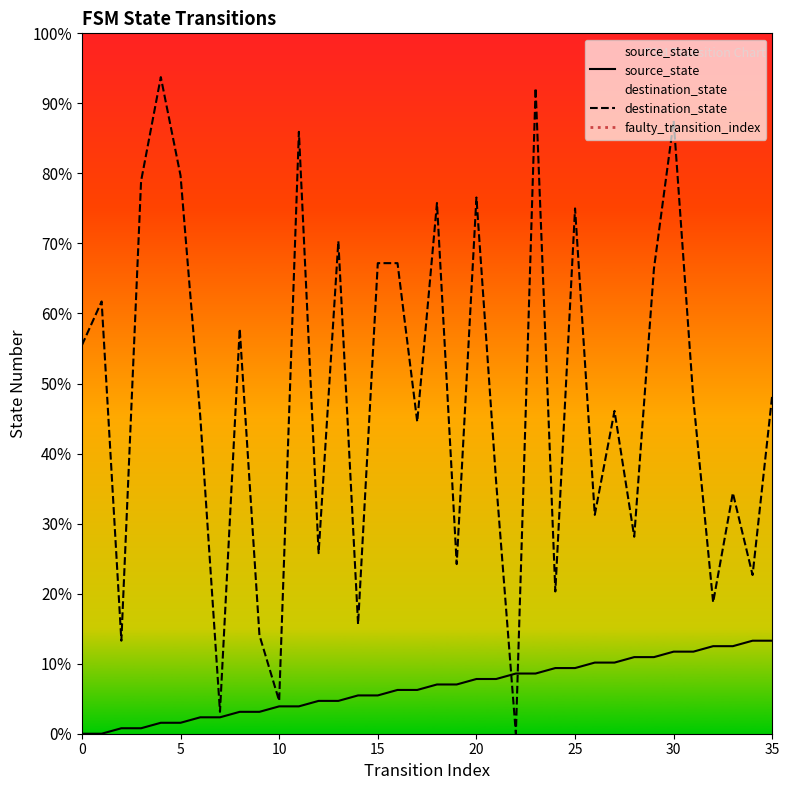

Which series contains the lowest Y value?

source_state